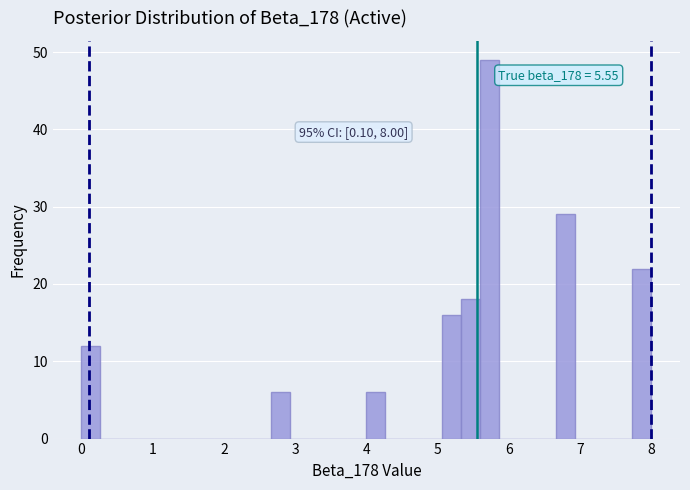

Read against the x-axis, roughly where is the centre of the tallest bar?

5.7